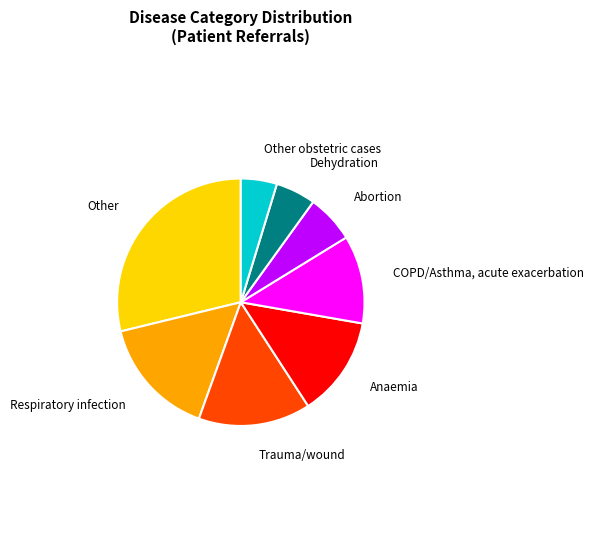

Is there a majority slice in this chart?

No